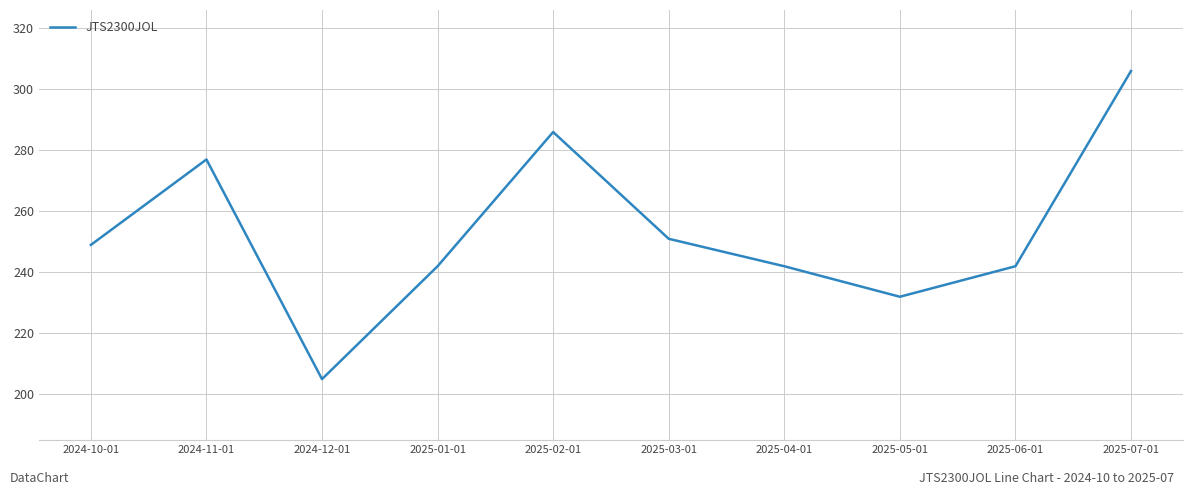

The value at 2024-12-01 is 82. True or false?

False